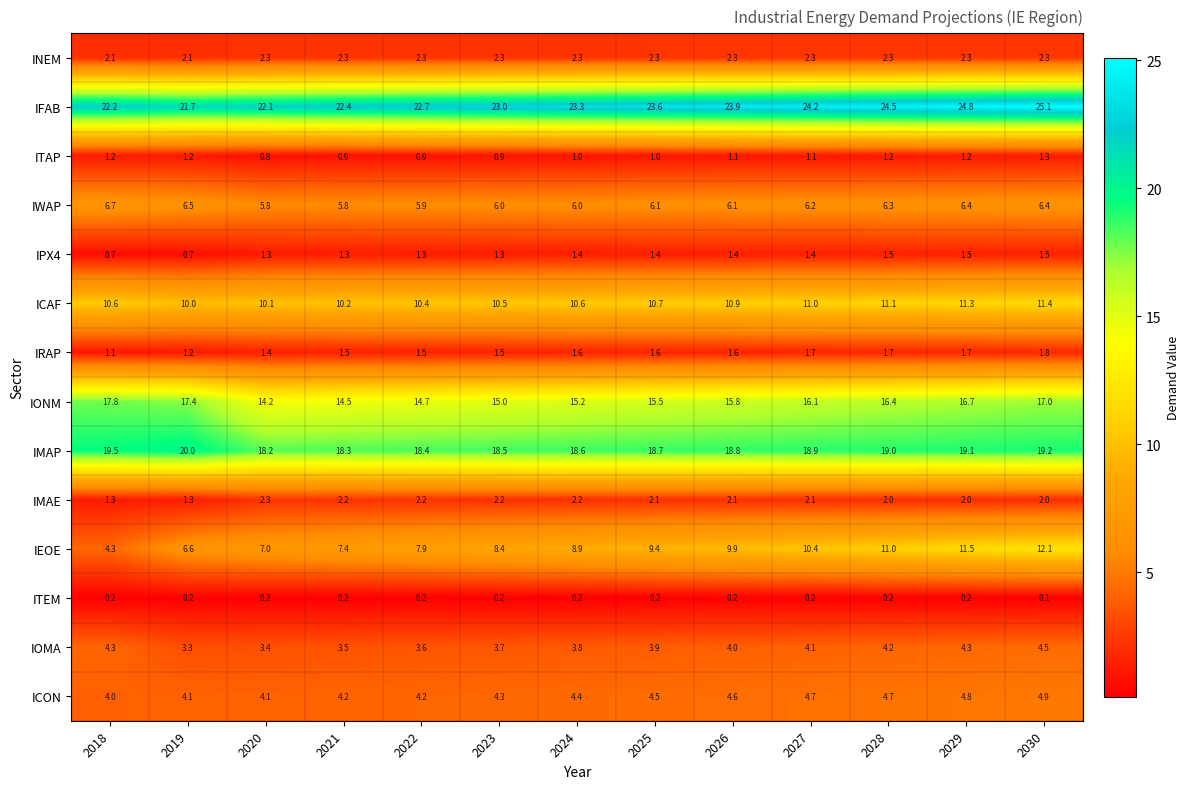

How many distinct data groups are displayed?

14